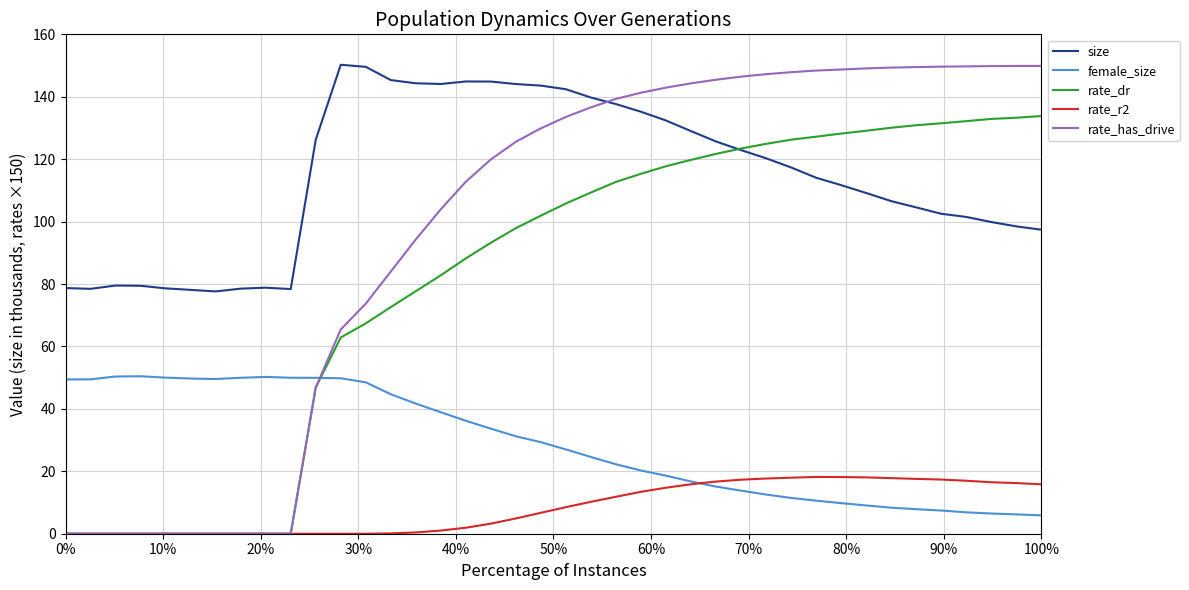

True or false: size and female_size cross at least once.

False